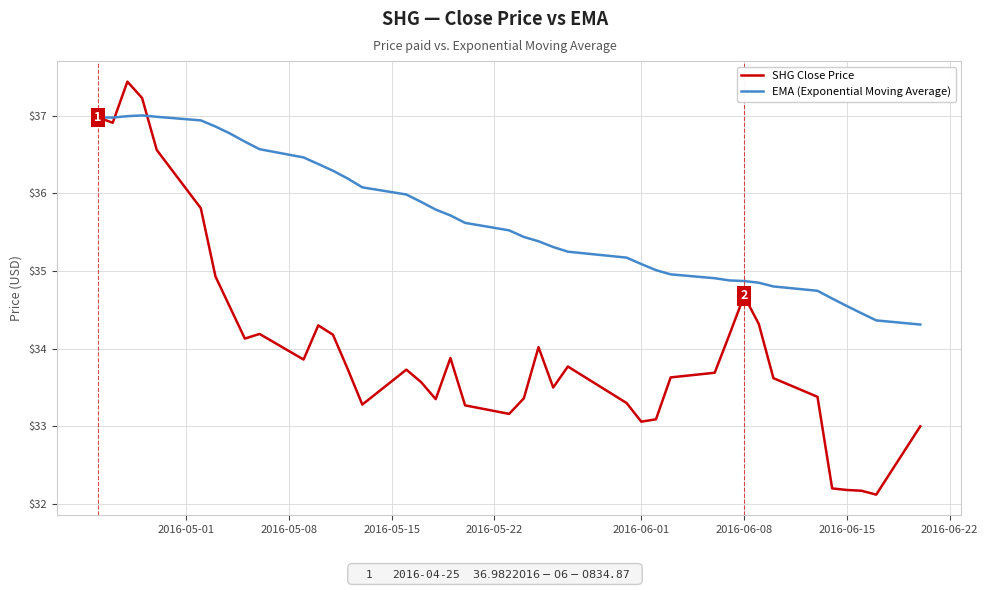

Which series has the largest range (max minus min)?

SHG Close Price